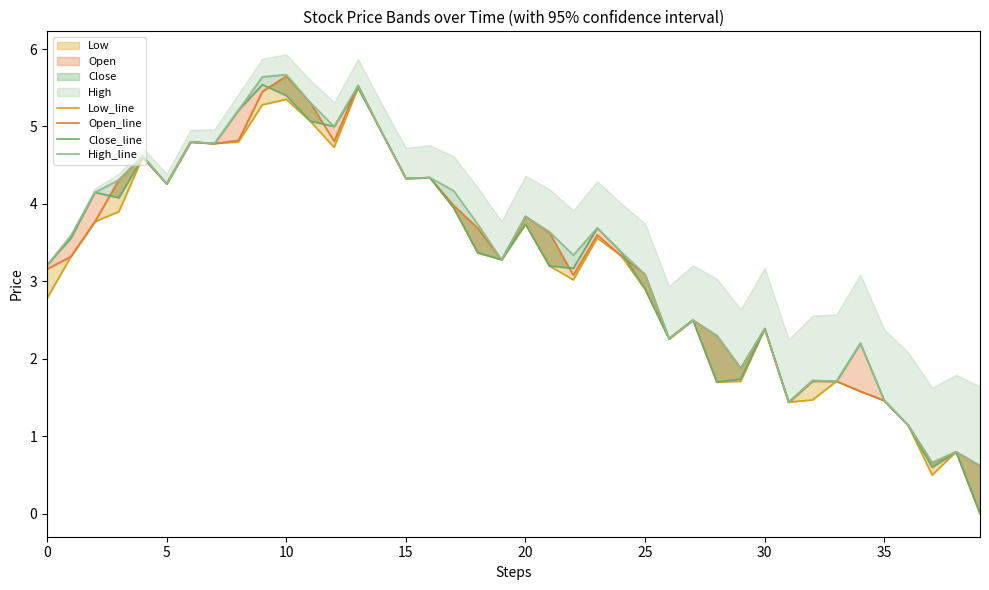

Between 15 and 39, which is larger?

15